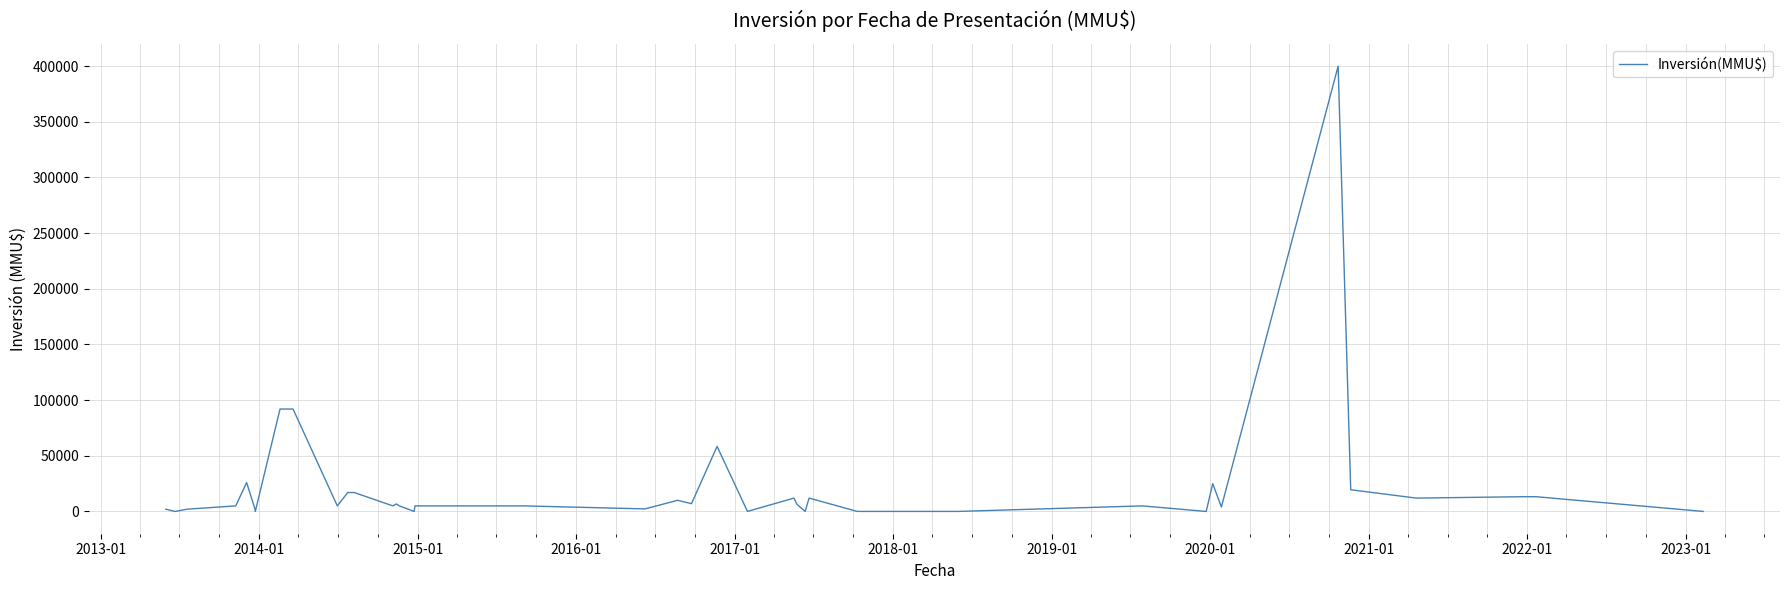

How many interior local peaks (higher than both neighbors) does the data have?

9